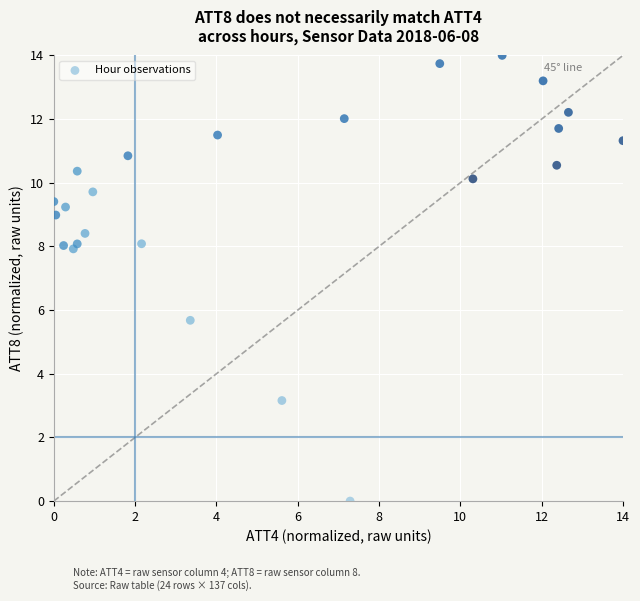

What is the range of X values (max minus min)?

14.0